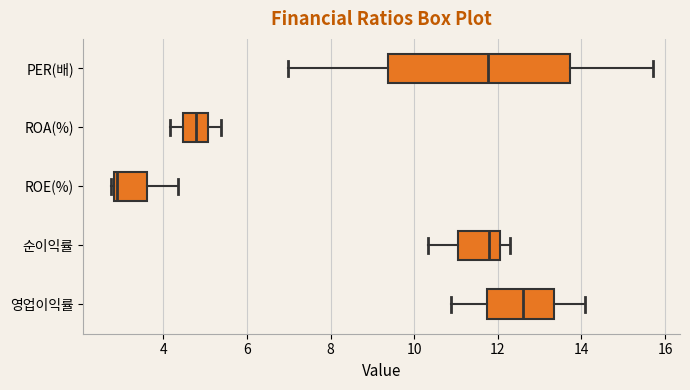

Reading bottom to top, read every box against the x-axis: the position of its median line, the range the box covers, and the ends of its whiskers. The values are not printed on the chart, so give them approximately, as read against the axis.

영업이익률: median 12.6, box 11.8 to 13.4, whiskers 10.8 to 14.0
순이익률: median 11.8, box 11.0 to 12.0, whiskers 10.4 to 12.4
ROE(%): median 2.8 (just right of the box's left edge), box 2.8 to 3.6, whiskers 2.8 (just left of the box's left edge) to 4.4
ROA(%): median 4.8, box 4.4 to 5.0, whiskers 4.2 to 5.4
PER(배): median 11.8, box 9.4 to 13.8, whiskers 7.0 to 15.8